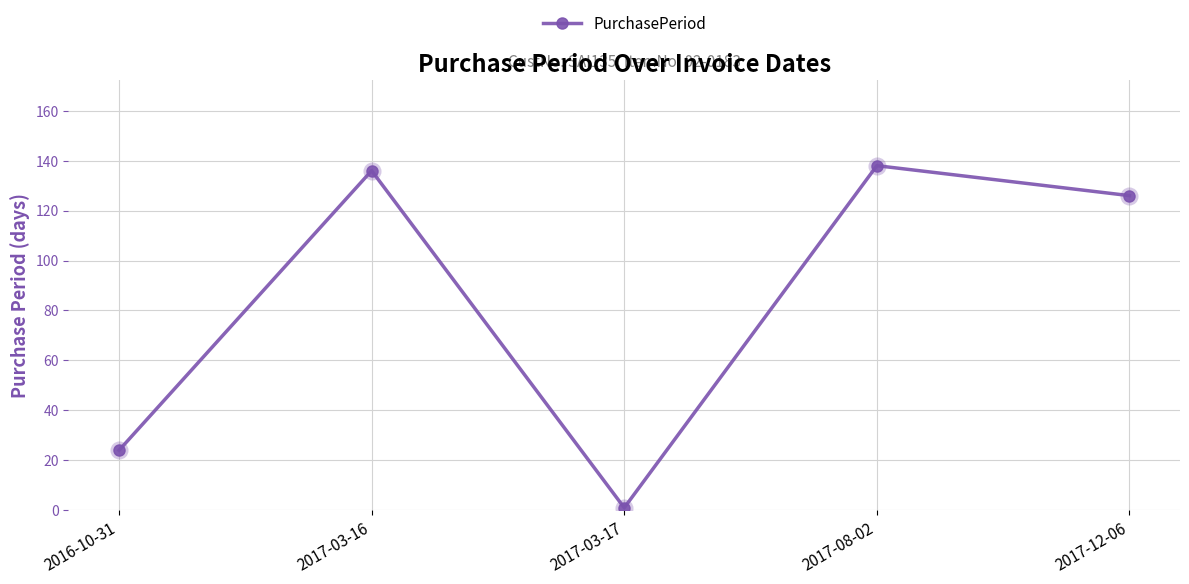

Does the chart display data point markers on the line(s)?

Yes